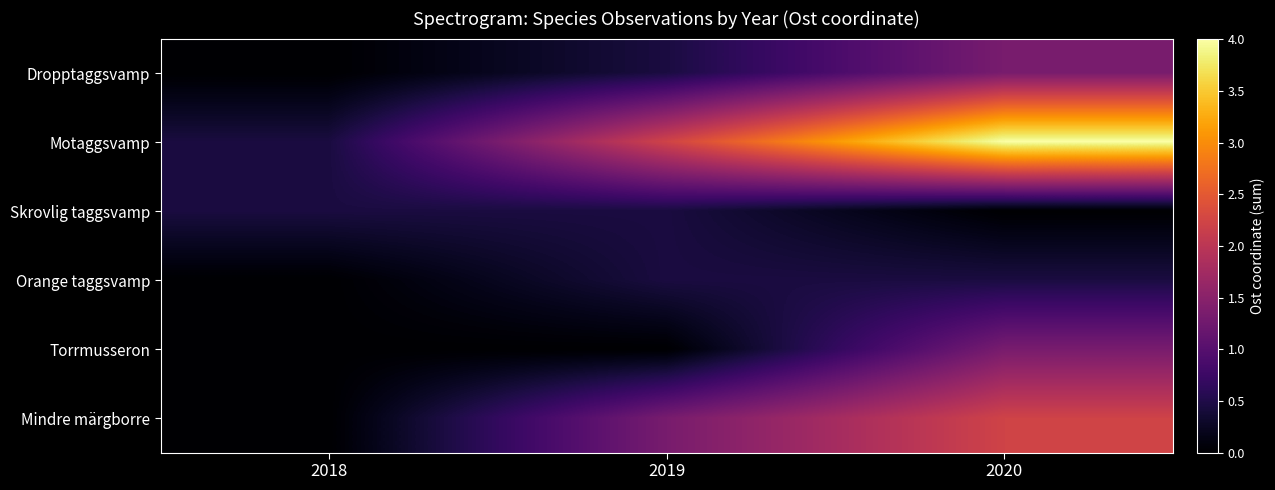

Reading left to right, list all the values displayed in this chart.

Dropptaggsvamp: 2018=0.0	2019=445404.8	2020=1335725.7
Motaggsvamp: 2018=445238.2	2019=2226625.2	2020=4008162.5
Skrovlig taggsvamp: 2018=445255.0	2019=445071.9	2020=0.0
Orange taggsvamp: 2018=0.0	2019=445410.9	2020=445418.7
Torrmusseron: 2018=0.0	2019=0.0	2020=1336146.7
Mindre märgborre: 2018=0.0	2019=1335952.9	2020=2226096.0